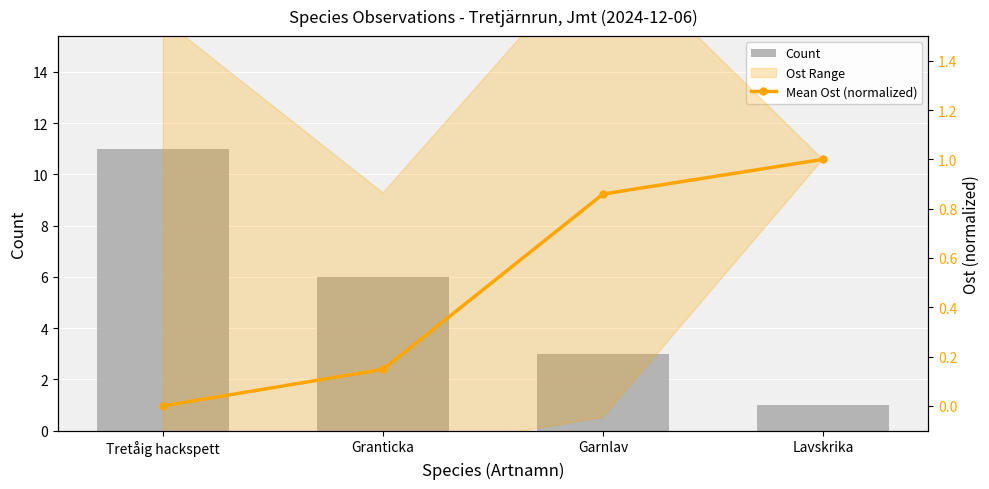

How many positive values does the Mean Ost (normalized) series have?

3